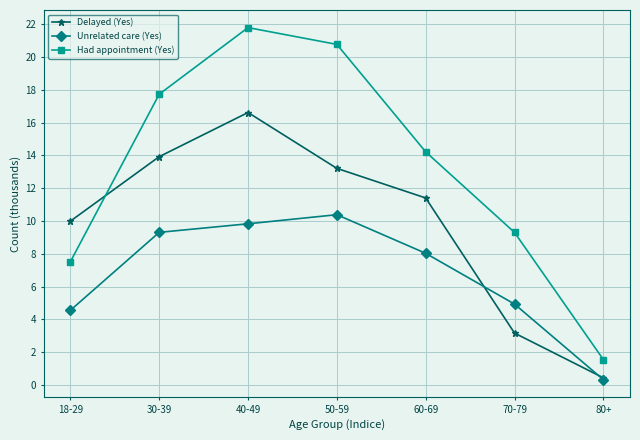

How many data points in Unrelated care (Yes) are less than 8?

3